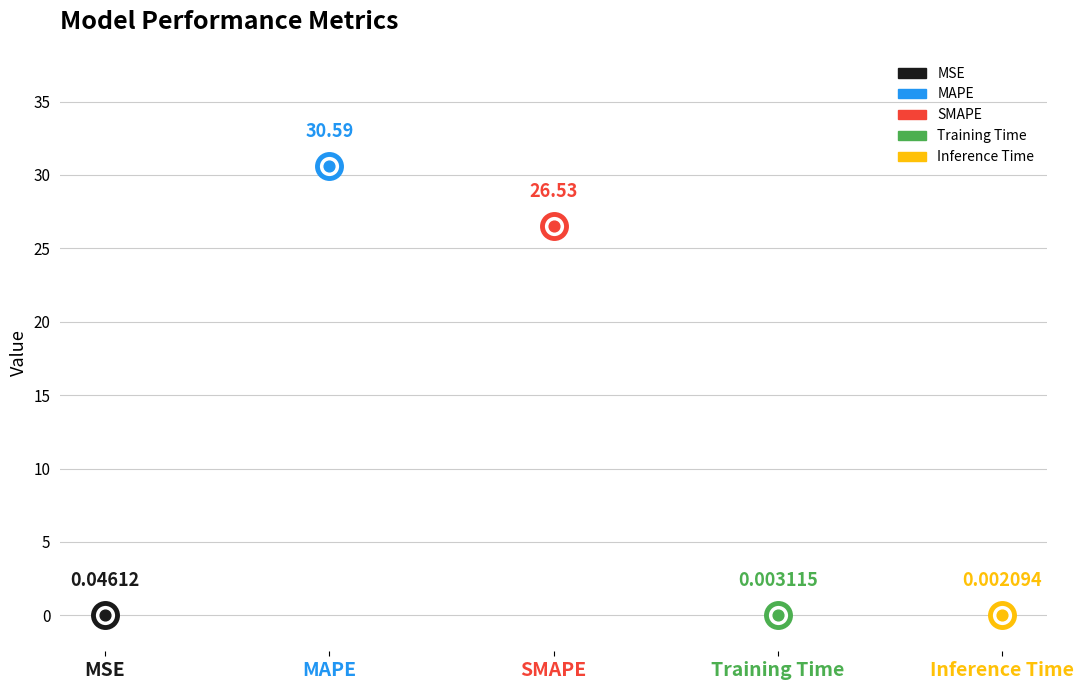

Which has a higher value, MAPE or Training Time?

MAPE